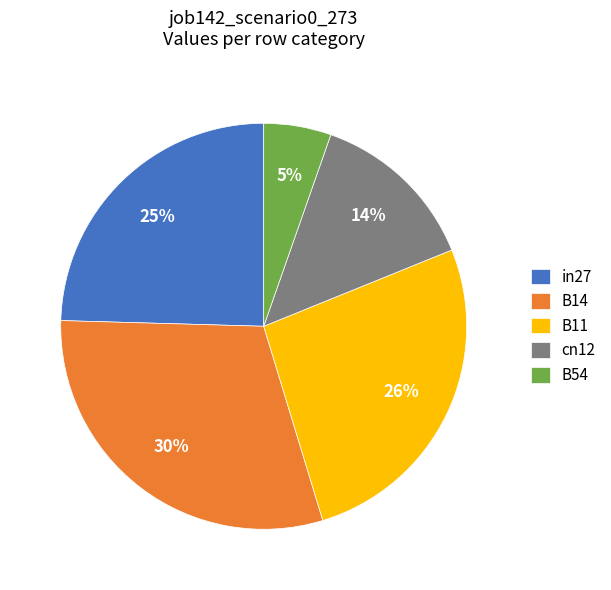

What percentage is the B54 slice, to the nearest percent?

5%